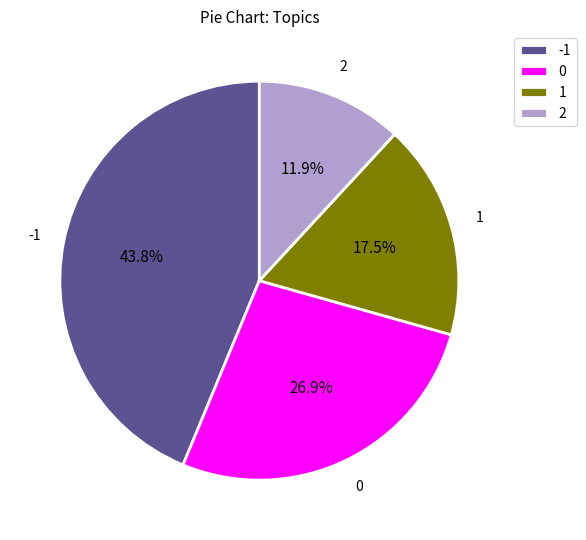

Is there a majority slice in this chart?

No